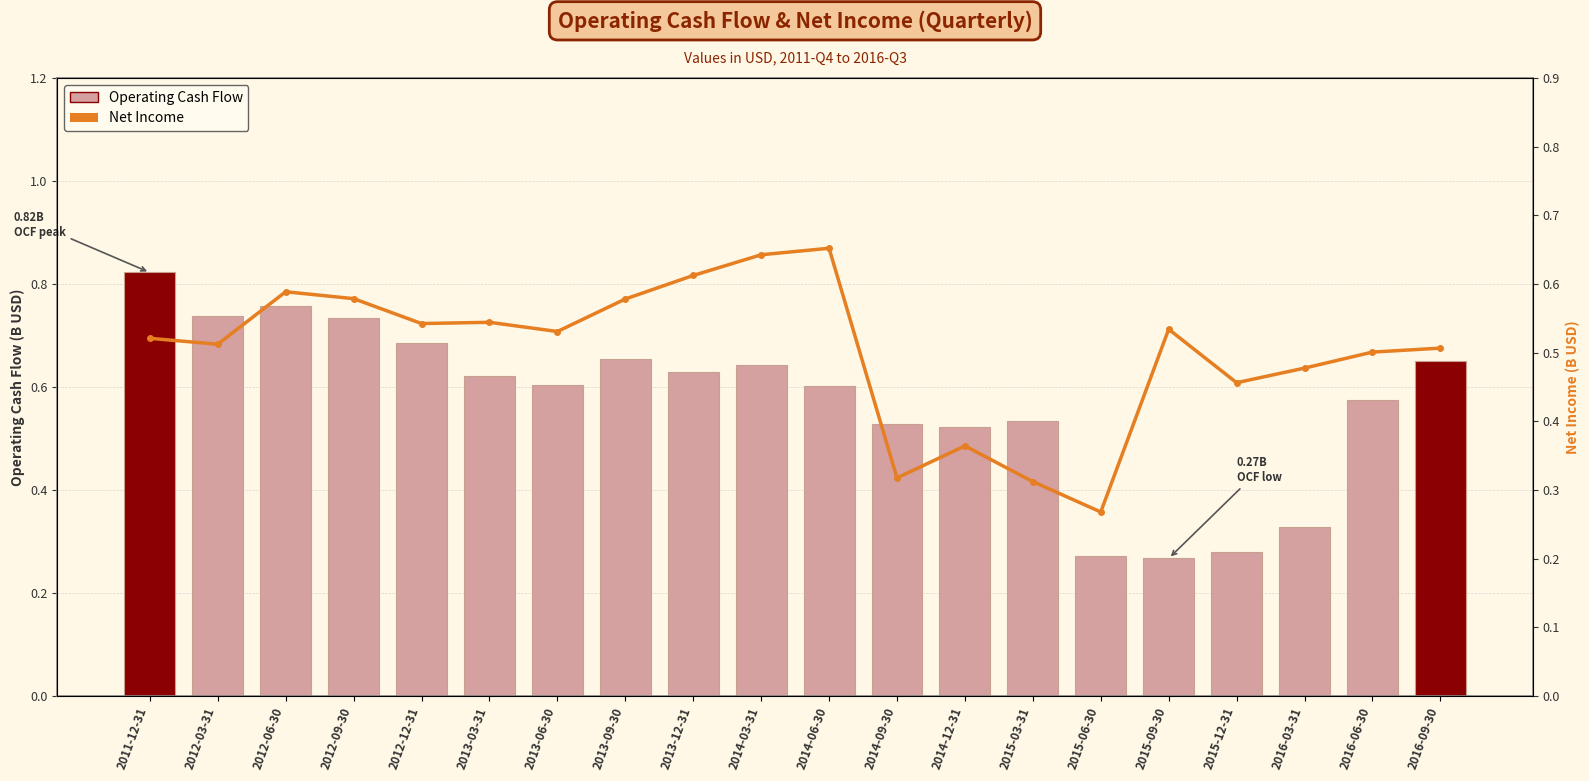

What is the difference between the Net Income values at 2015-09-30 and 2014-12-31?

0.2